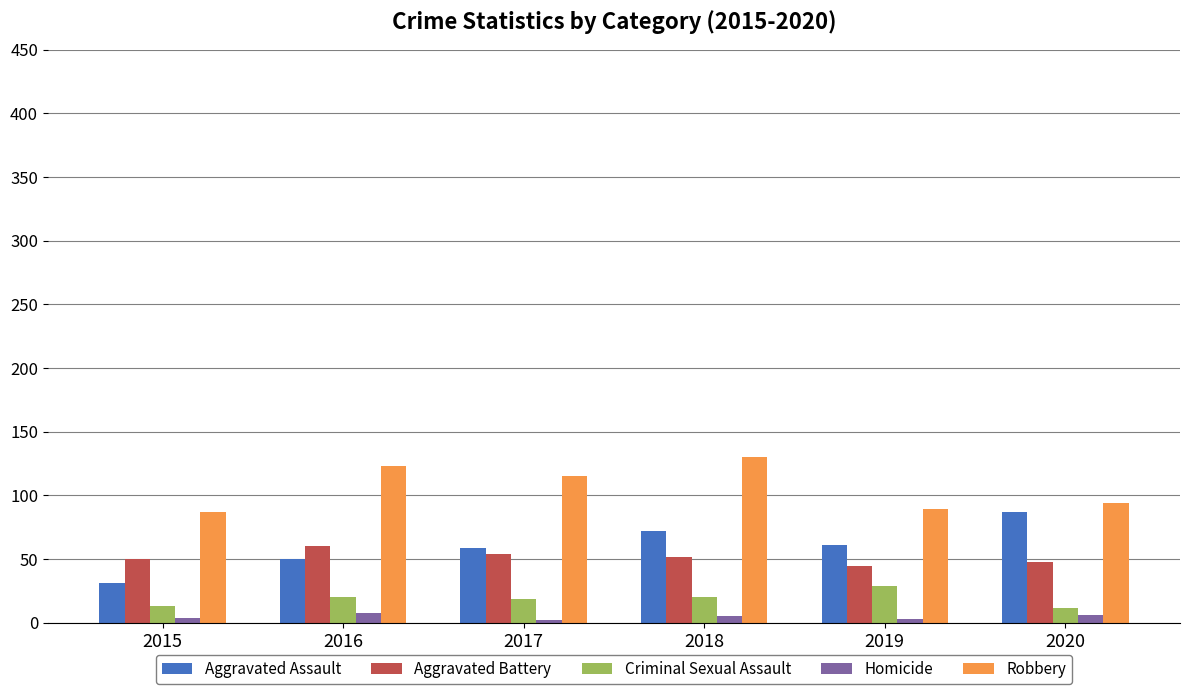

Which series has the largest total across all categories?

Robbery